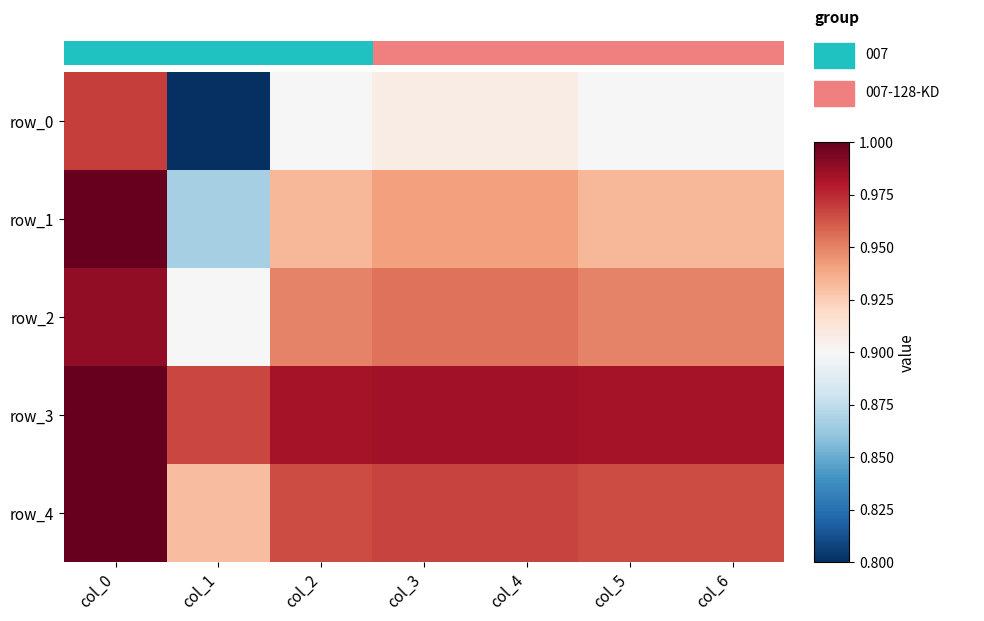

Read the row_4 value at col_3.

1.0